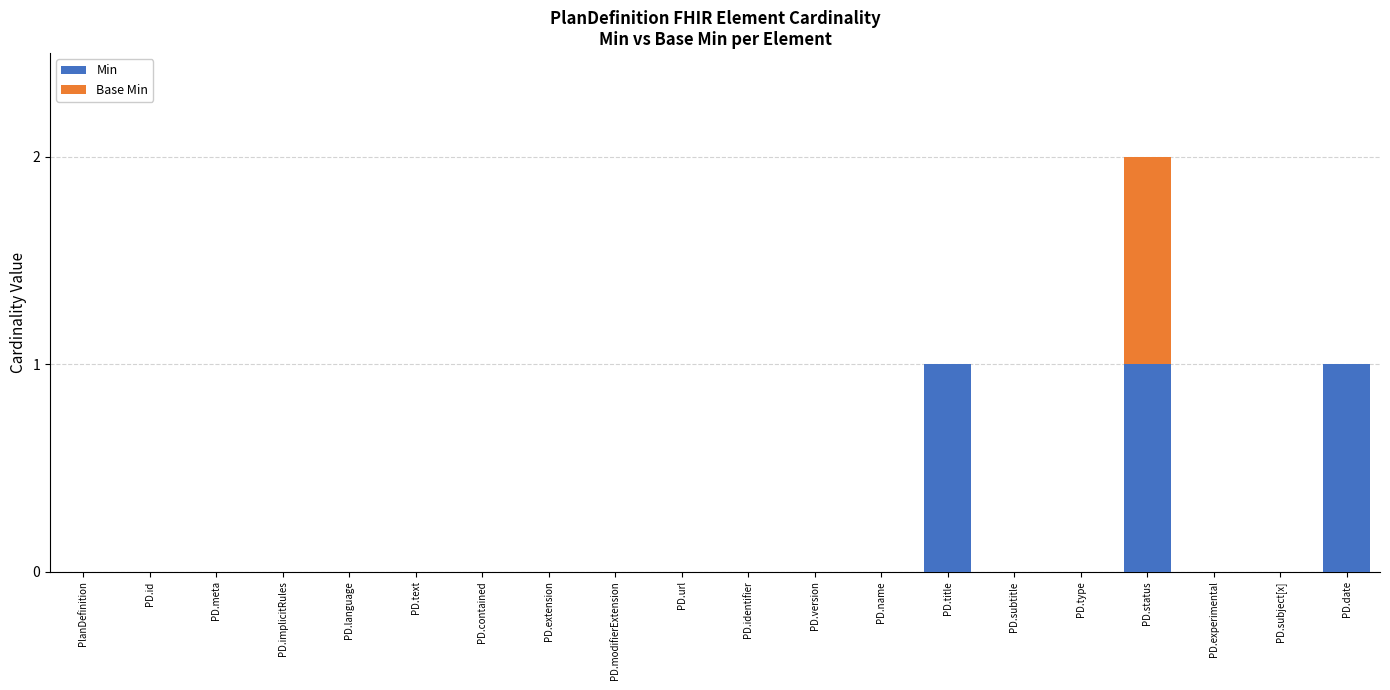

The Min series shows 0 at PD.experimental. True or false?

True